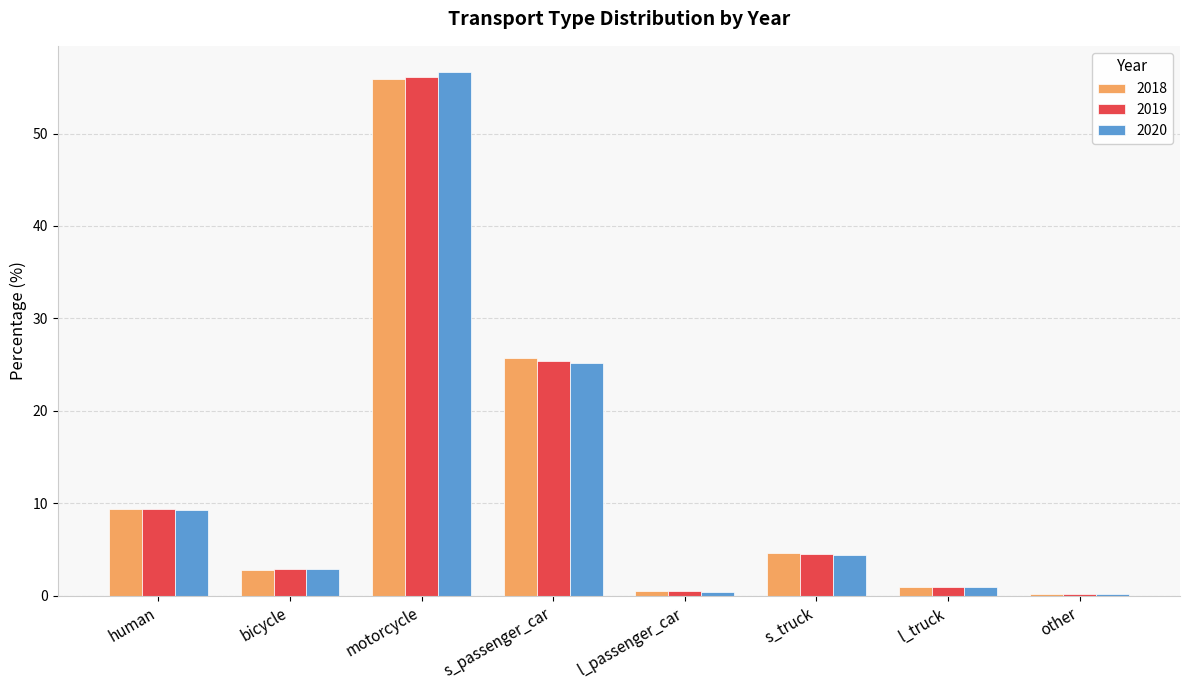

Are the bars horizontal?

No